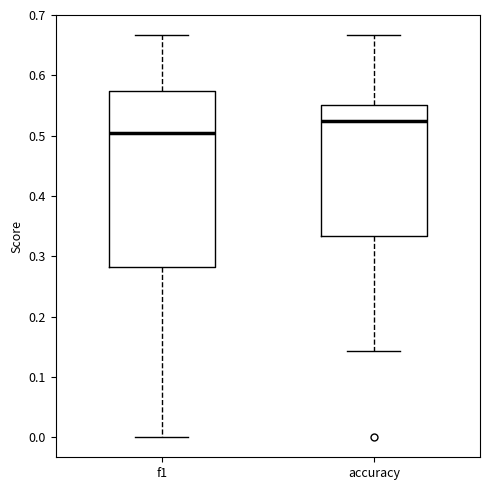

Where does the upper whisker of the box for accuracy end on the y-axis? The values are not printed on the chart, so give them approximately, as read against the axis.

0.67